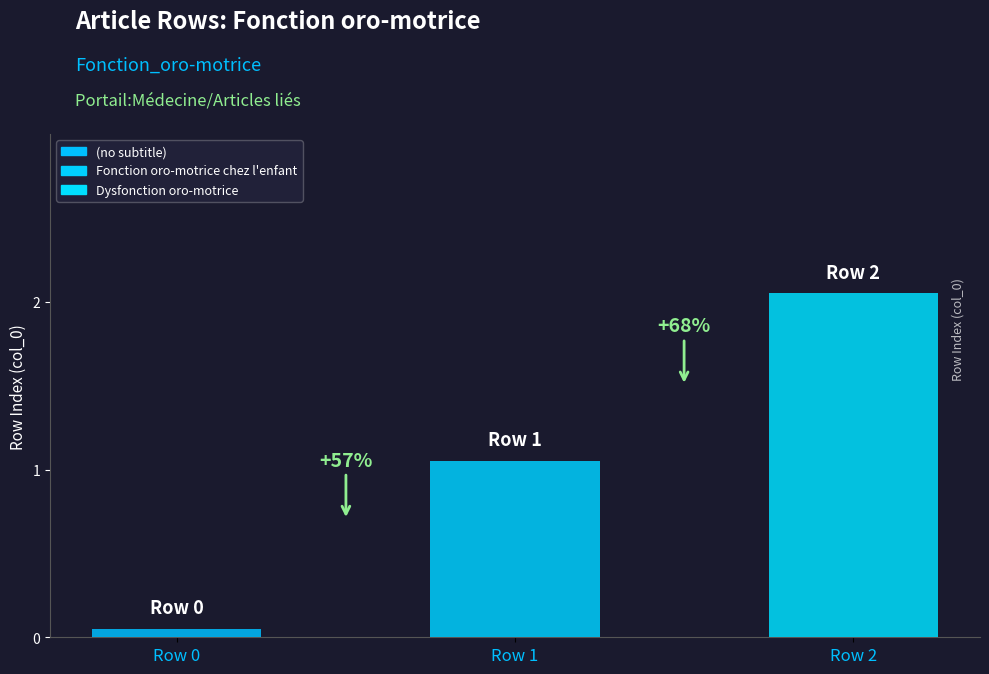

The value at Row 0 is -1. True or false?

False